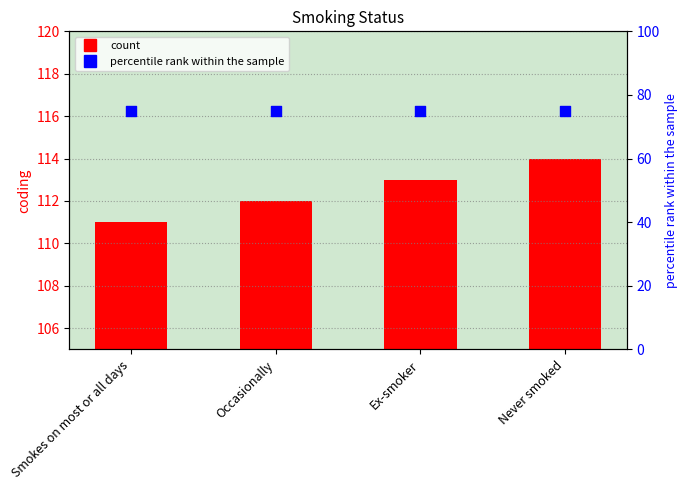

Which series reaches the maximum Y coordinate?

coding